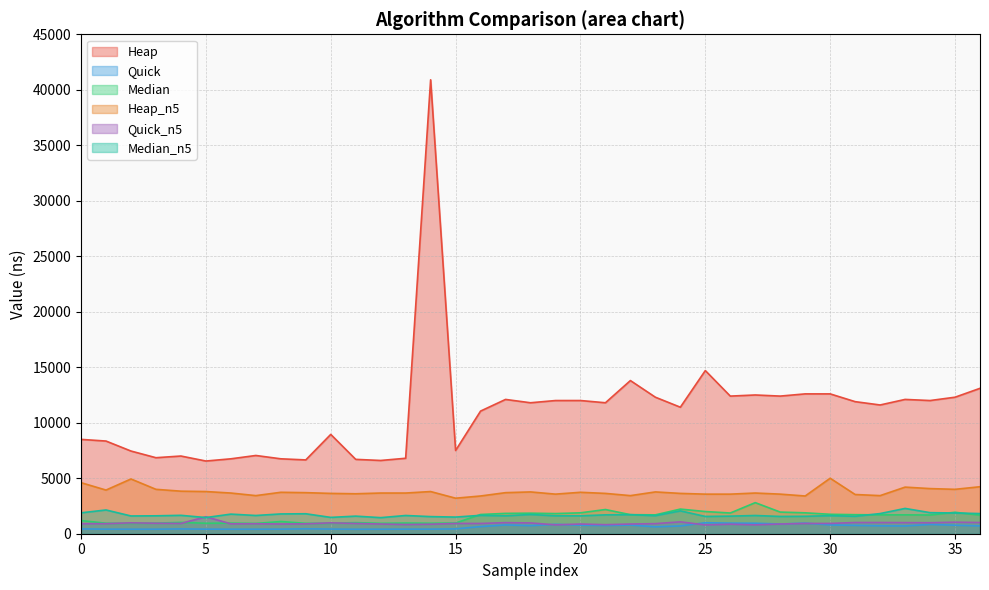

True or false: Heap_n5 and Heap intersect in this chart.

False